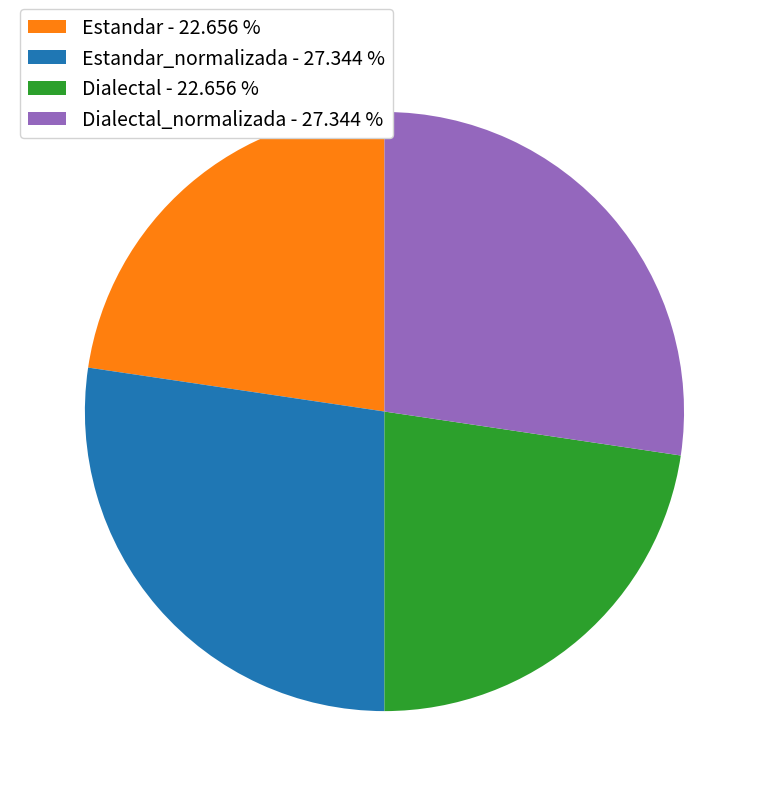

Approximately how many times larger is the value at Dialectal_normalizada - 27.344 % compared to Estandar_normalizada - 27.344 %?

1.0